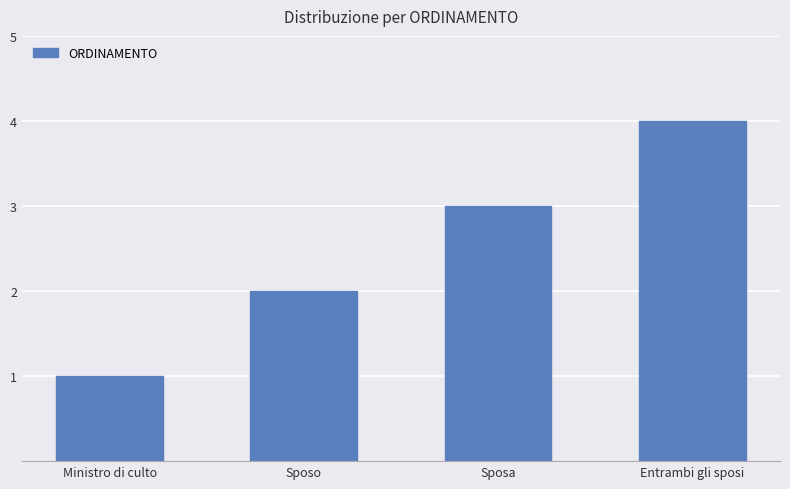

How many categories are shown in the chart?

4